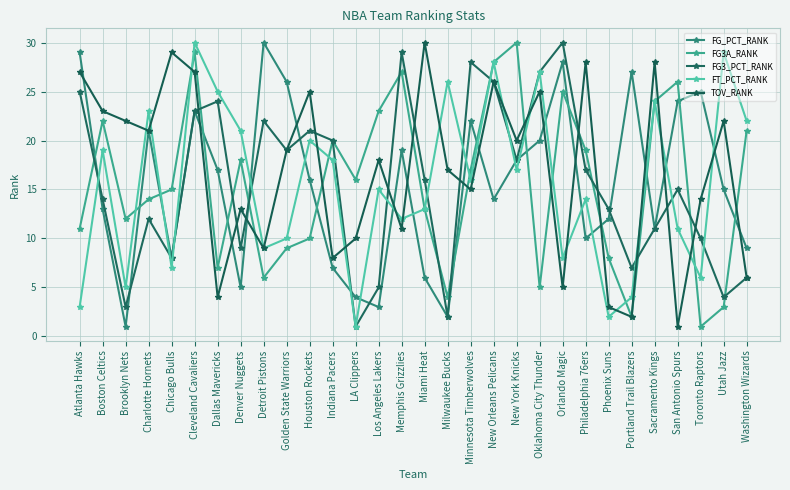

At Golden State Warriors, list the series in order from largest to smallest.

FG_PCT_RANK, FG3_PCT_RANK, TOV_RANK, FT_PCT_RANK, FG3A_RANK